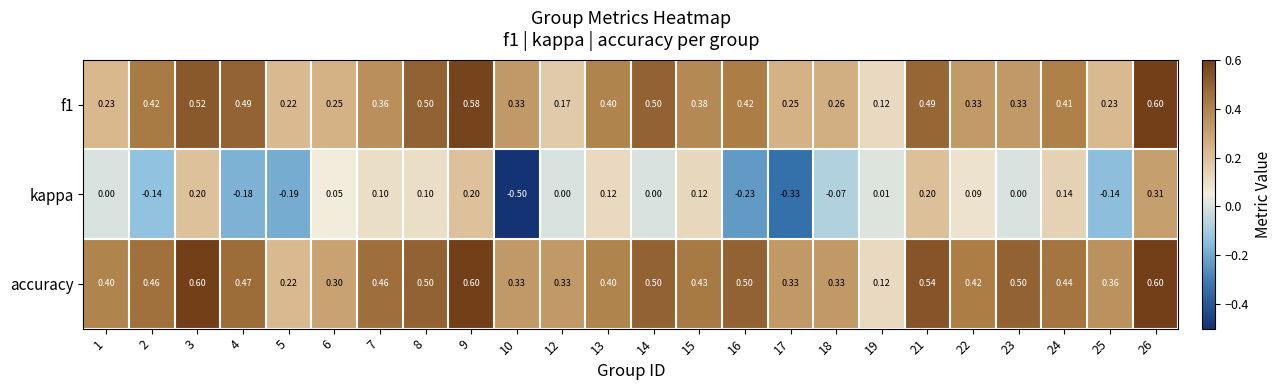

Which series has the largest total across all categories?

accuracy